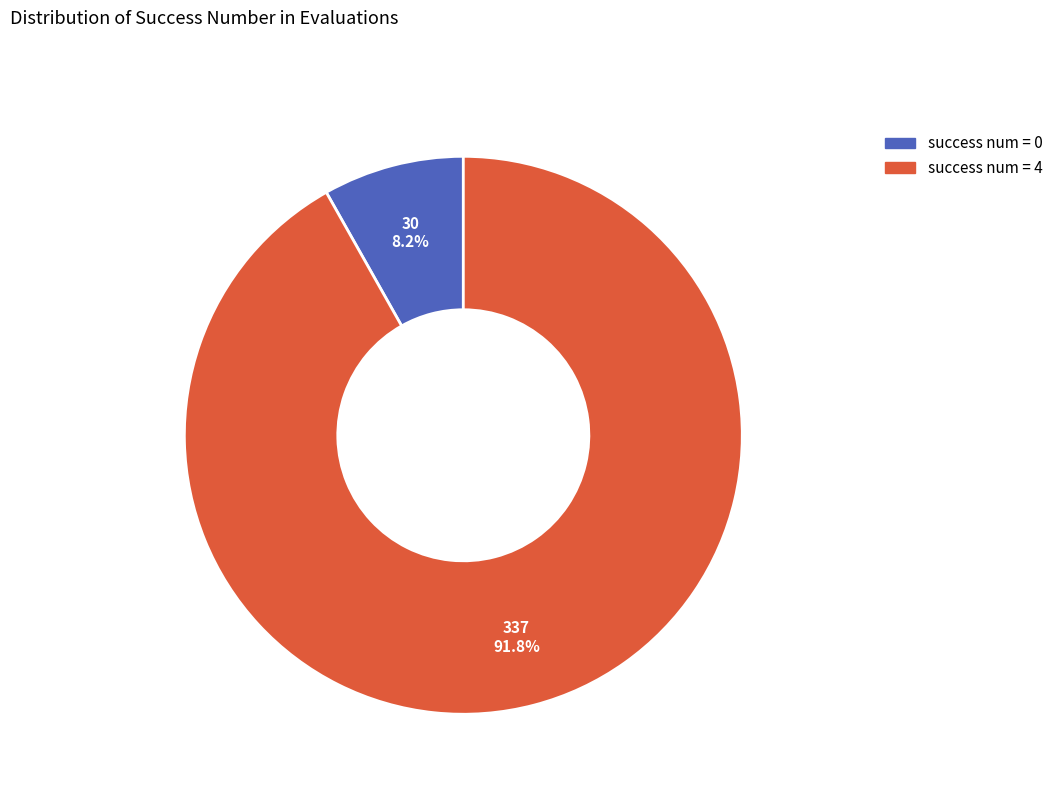

Is there any slice that represents more than half of the pie?

Yes